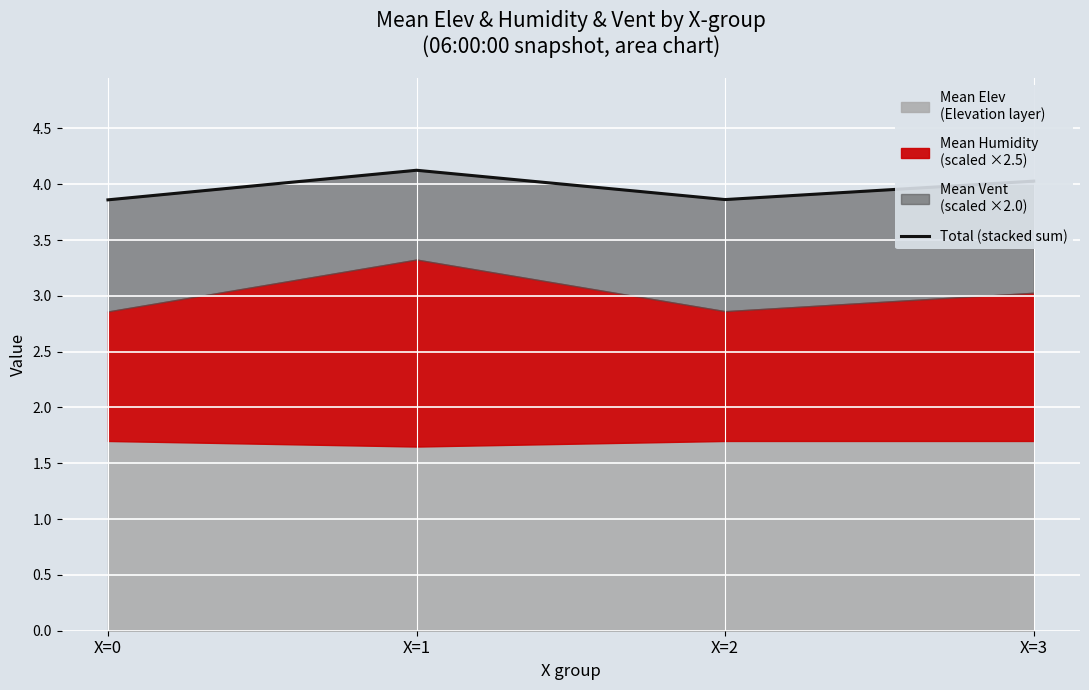

What is the value of the 4th point from the left?

4.0